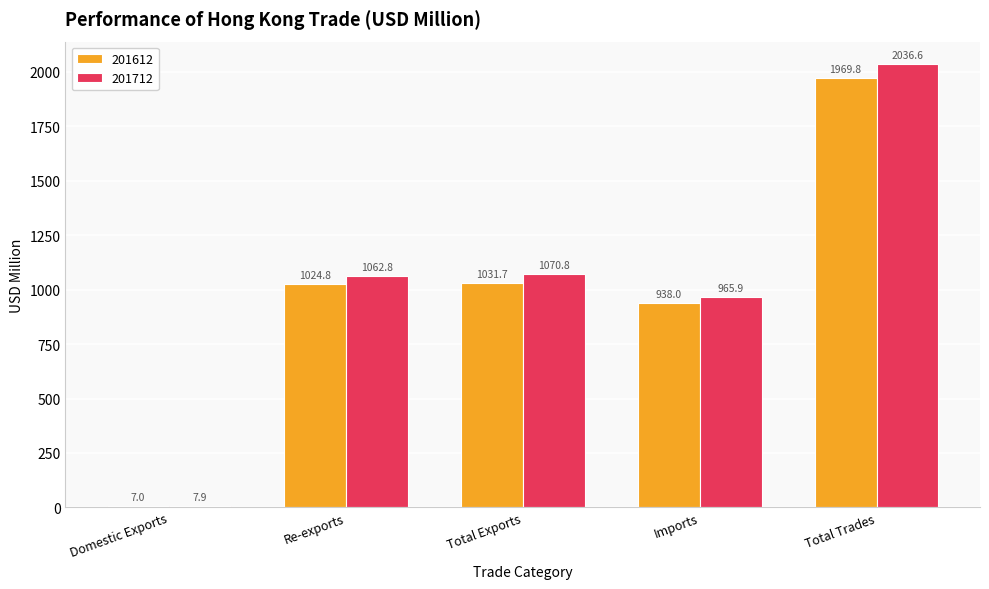

What is the spread (max minus min) of values at Total Exports?

39.0